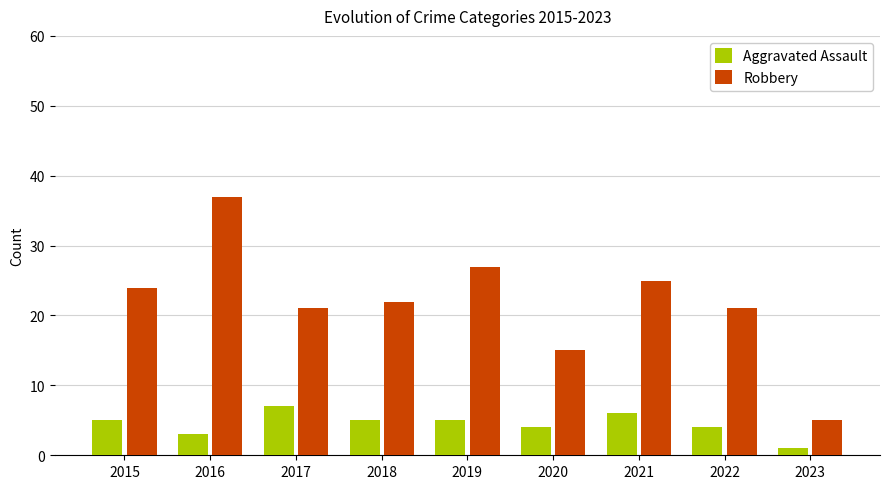

What are all the series names shown in the legend?

Aggravated Assault, Robbery